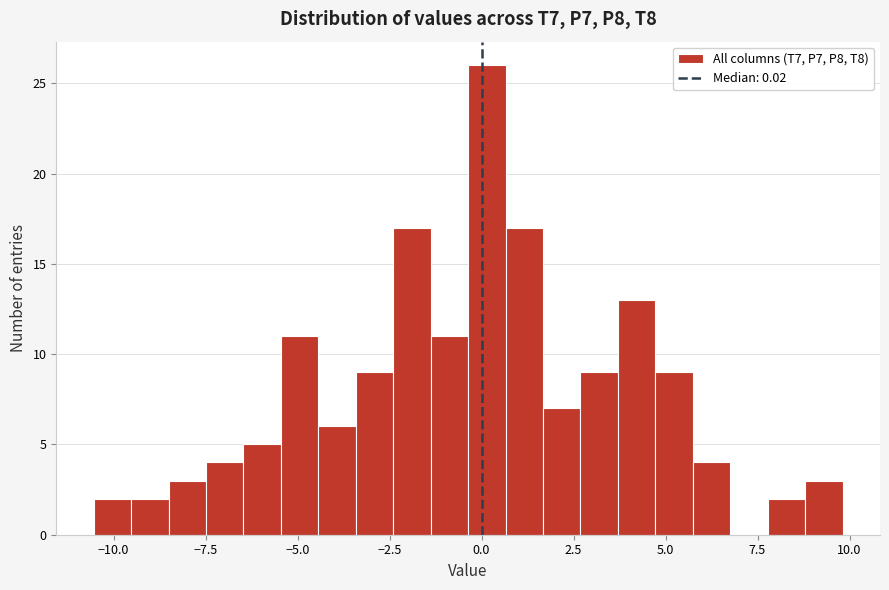

Around what value on the x-axis is the tallest bar? Give the approximate position of its centre, as read against the axis.

0.0